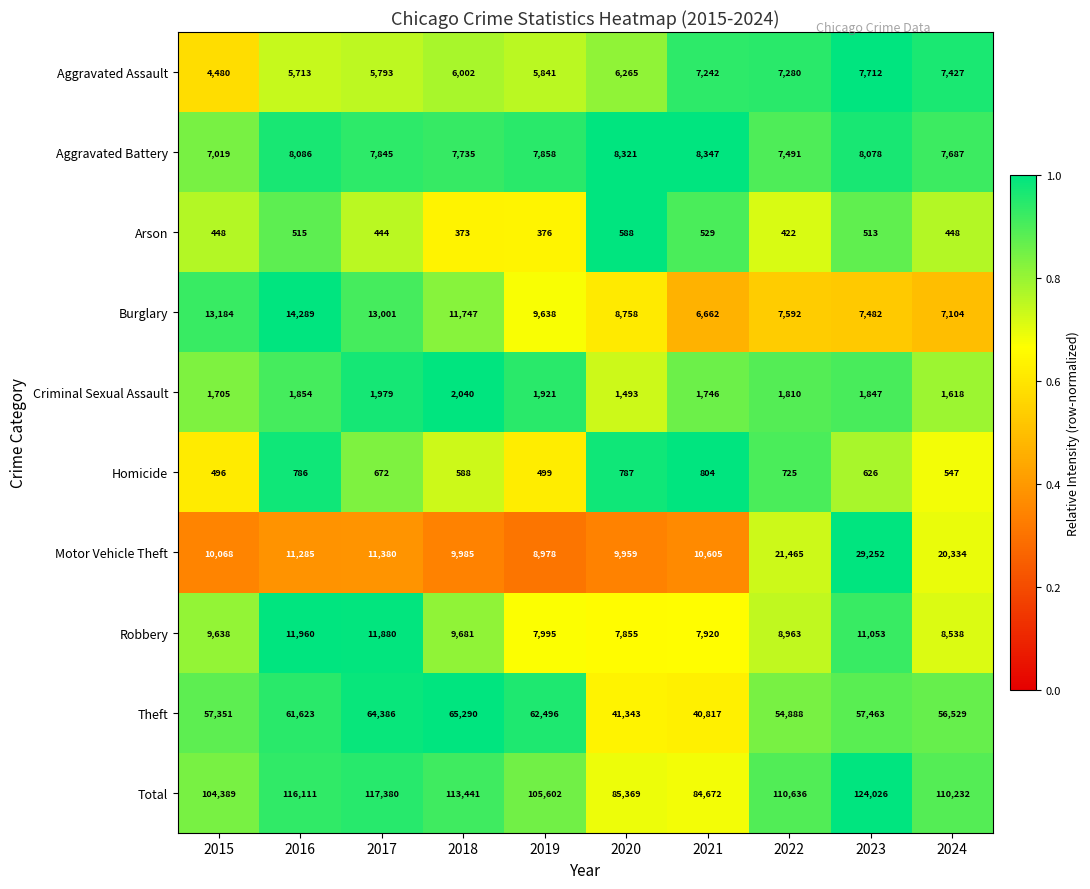

The Homicide series shows 979 at 2023. True or false?

False